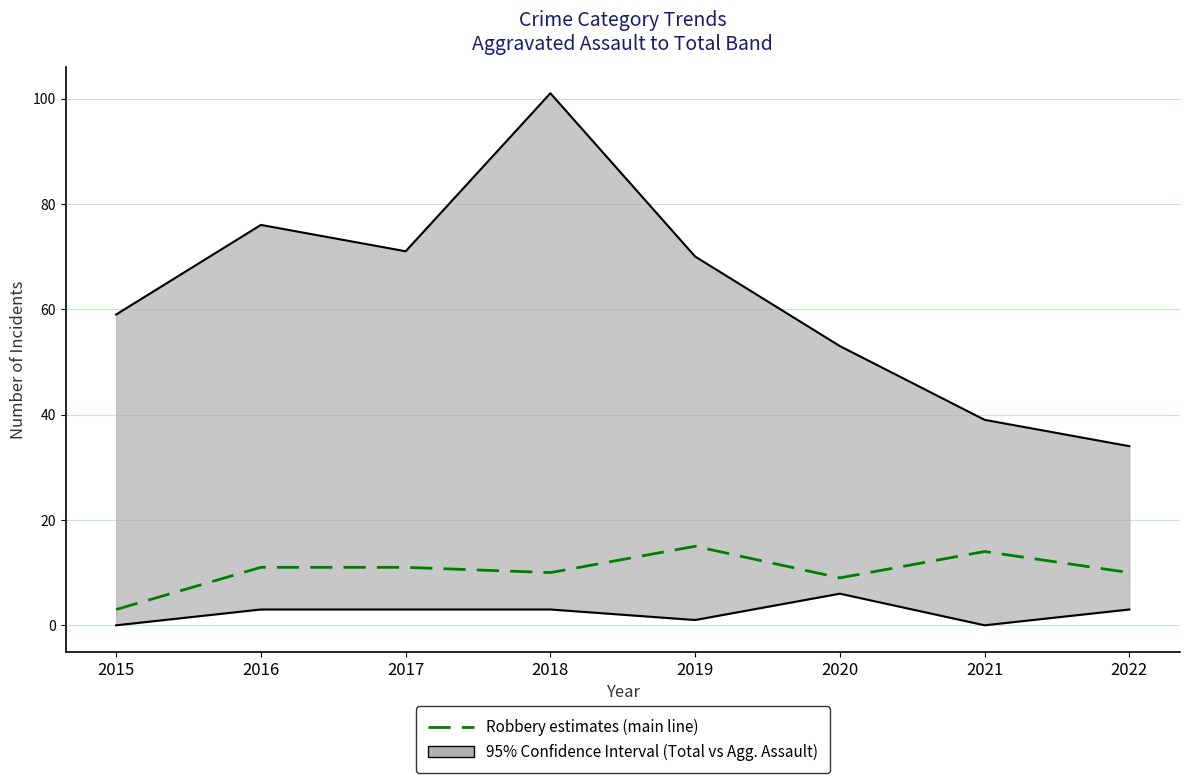

Where is the data nearest to the value 9?

2020